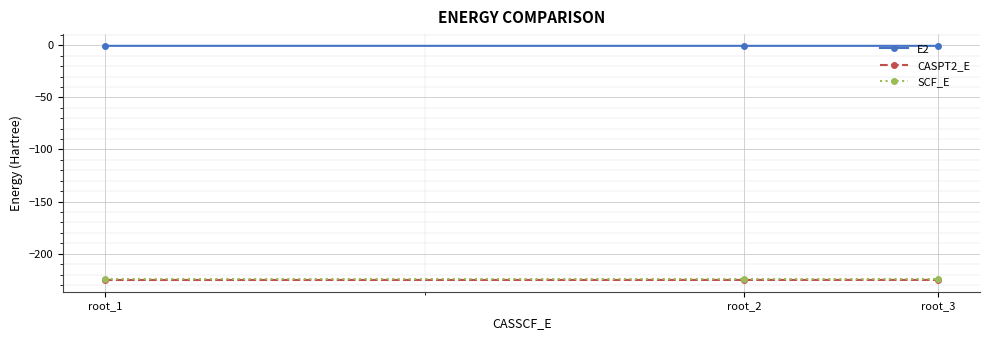

What is the value of the SCF_E point at the 1st from the left?

-224.5